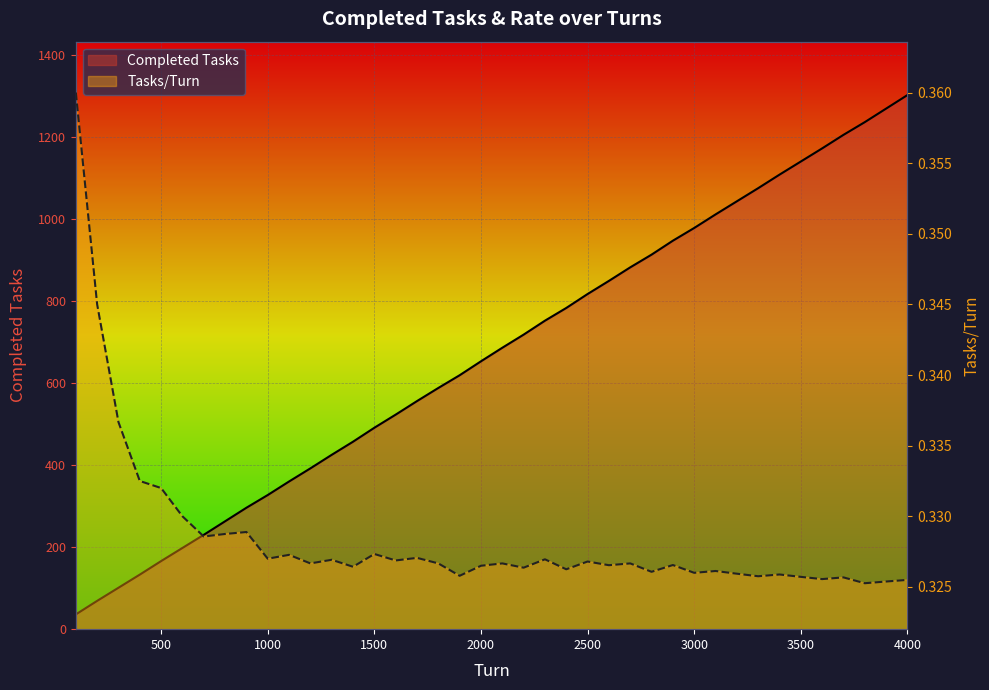

Rank the categories by Completed Tasks value from highest to lowest.

4000, 3900, 3800, 3700, 3600, 3500, 3400, 3300, 3200, 3100, 3000, 2900, 2800, 2700, 2600, 2500, 2400, 2300, 2200, 2100, 2000, 1900, 1800, 1700, 1600, 1500, 1400, 1300, 1200, 1100, 1000, 900, 800, 700, 600, 500, 400, 300, 200, 100